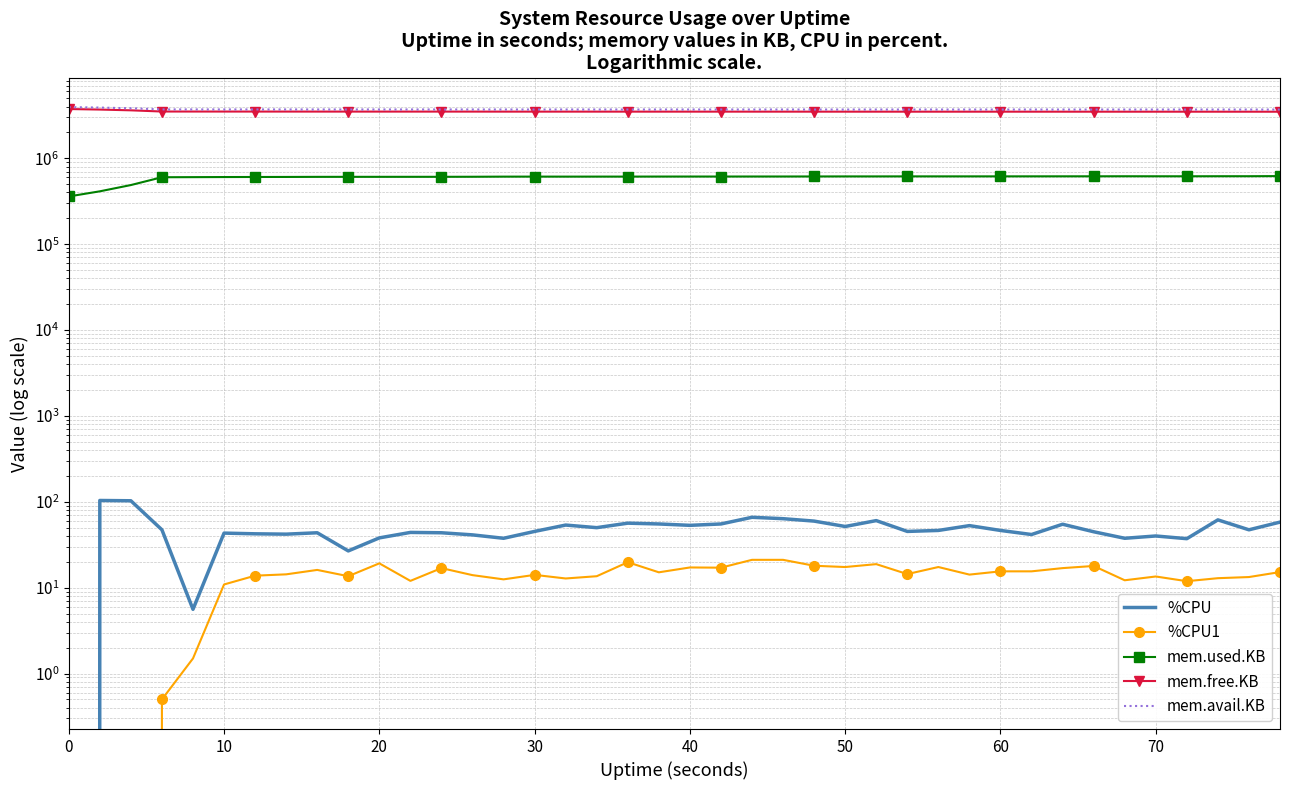

List the series in order of their peak value, lowest first.

%CPU1, %CPU, mem.used.KB, mem.free.KB, mem.avail.KB